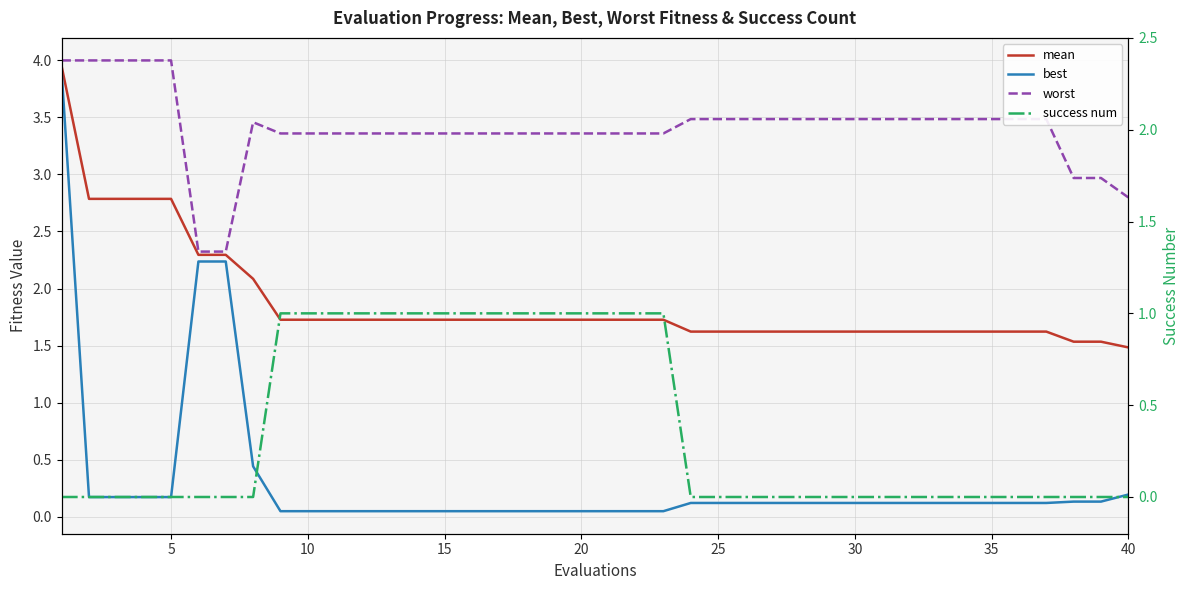

Which series has the largest total across all categories?

worst